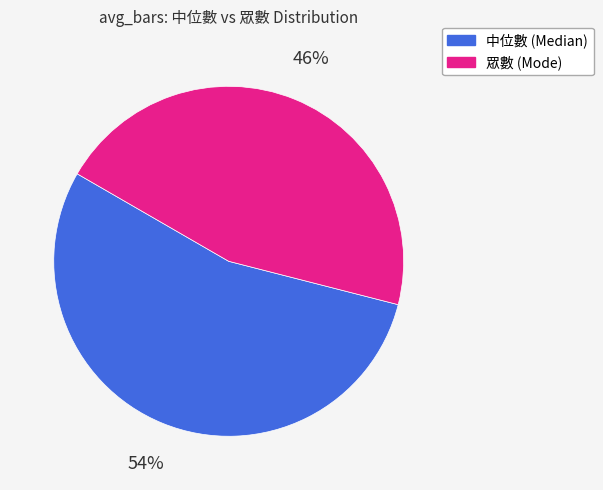

The 眾數 (Mode) slice represents 46% of the pie. True or false?

True